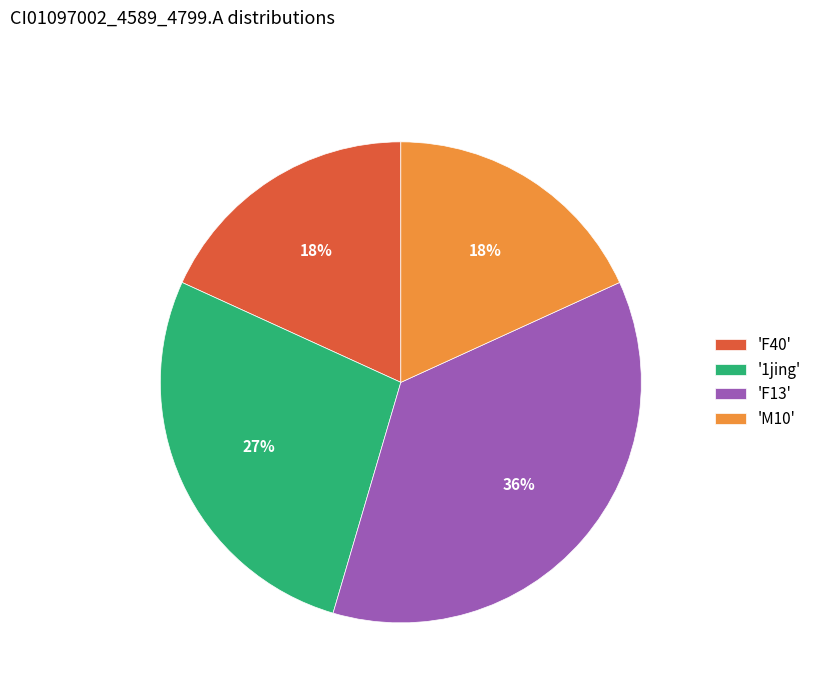

How many slices are in this pie chart?

4